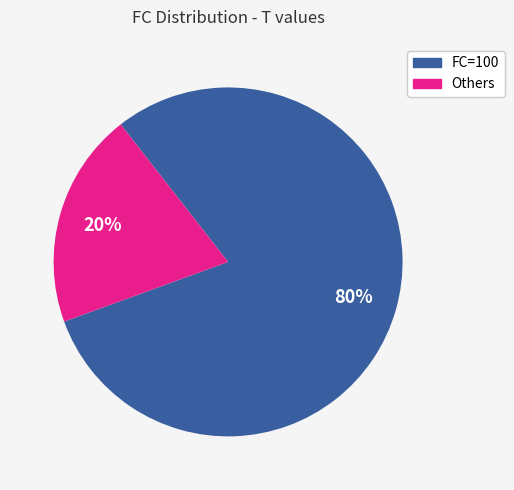

To the nearest percent, what is the average slice percentage?

50%